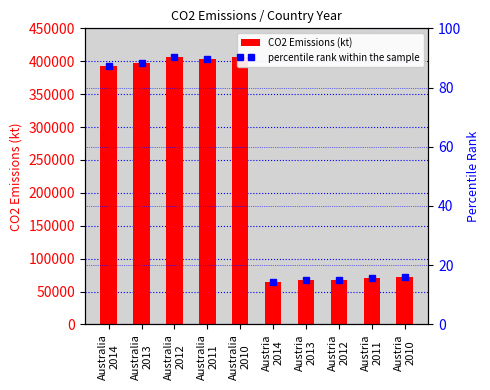

At Austria
2014, list the series in order from smallest to largest.

percentile rank within the sample, CO2 Emissions (kt)